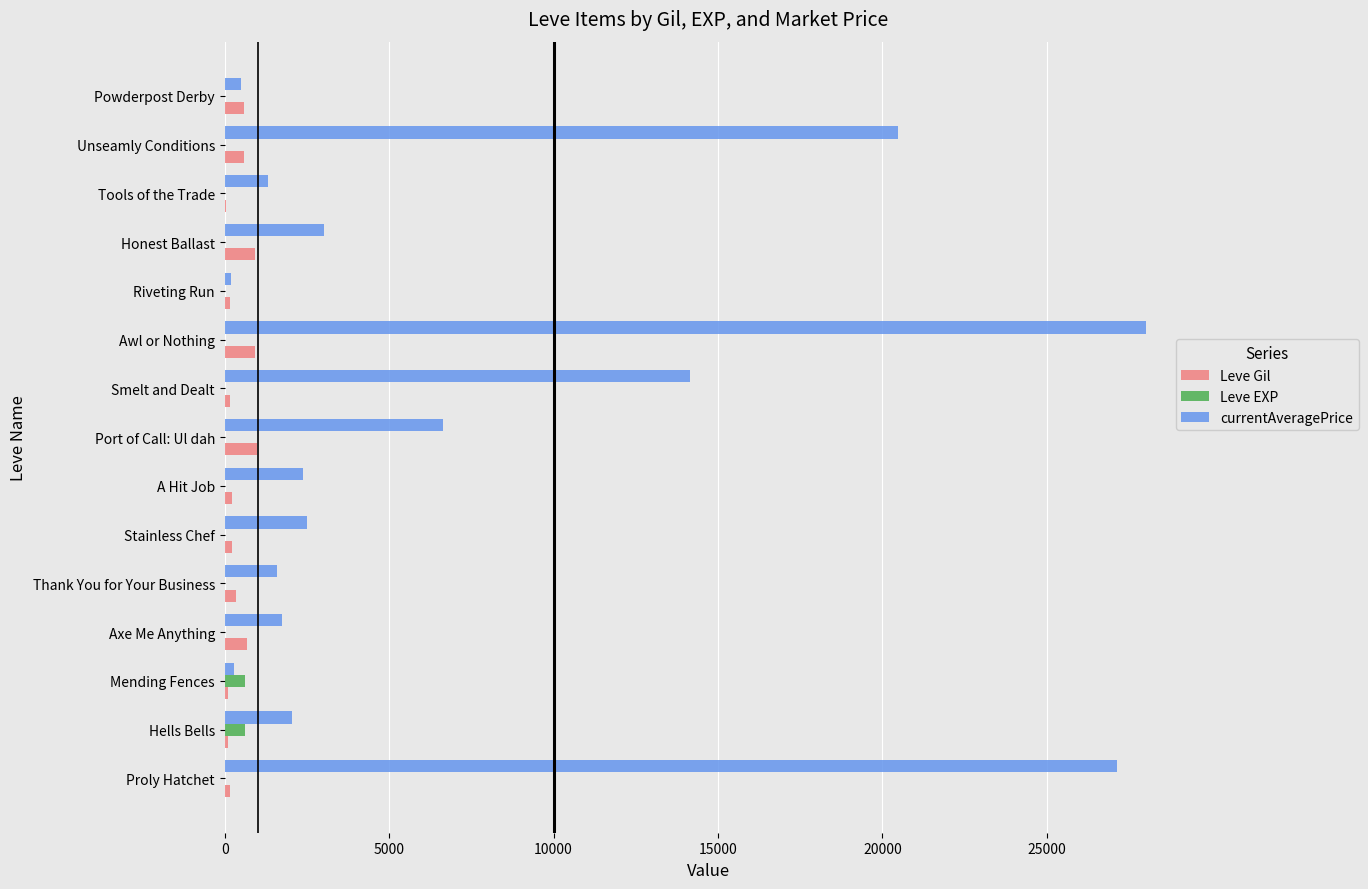

The Leve Gil series shows 600.0 at Unseamly Conditions. True or false?

True